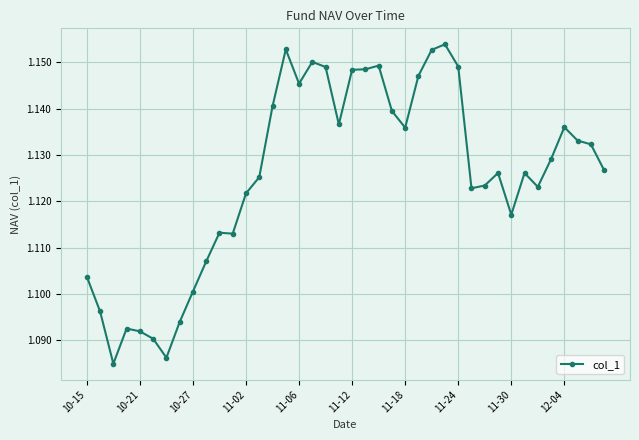

How many values are between 1 and 2?

40